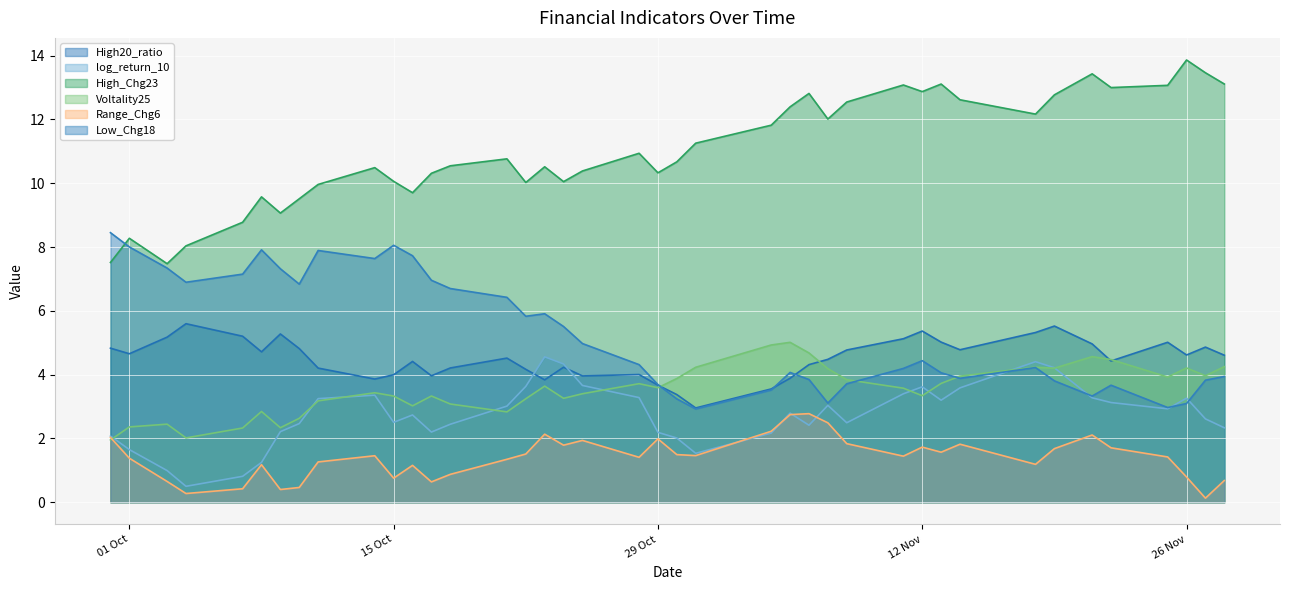

Which series has the largest total across all categories?

High_Chg23